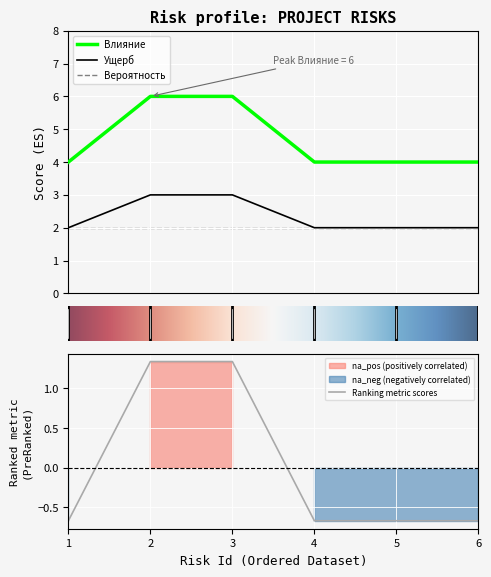

True or false: Влияние and Ущерб intersect in this chart.

False